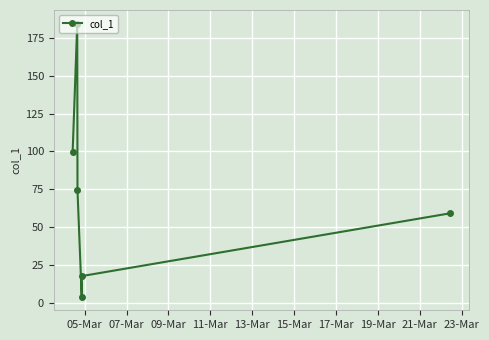

Count the number of values greater than 74.

3